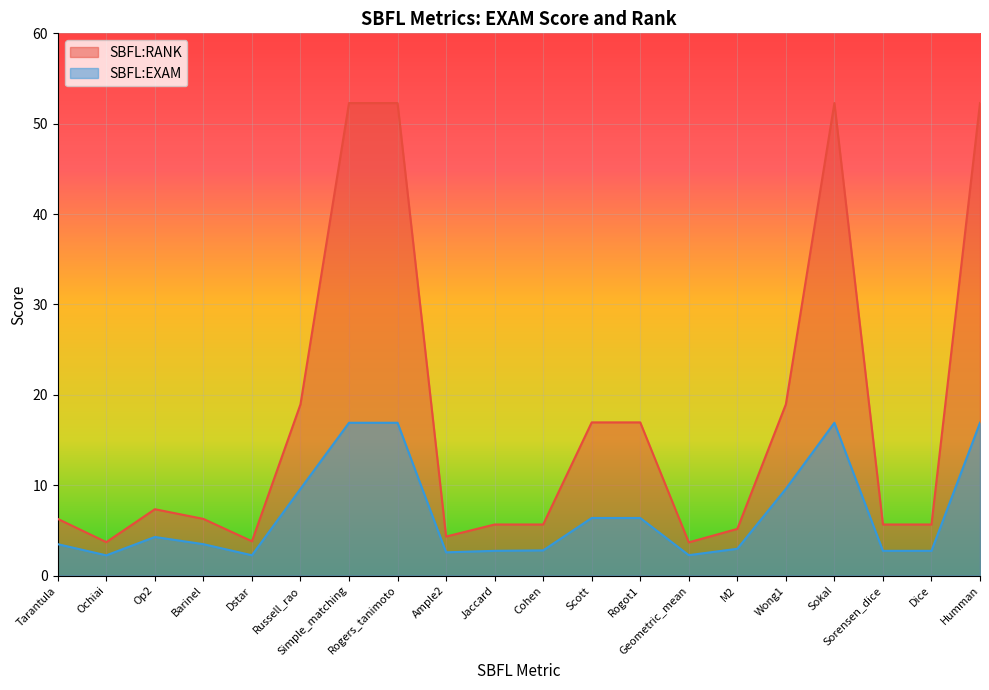

True or false: SBFL:RANK has a value of 17.0 at Rogot1.

True